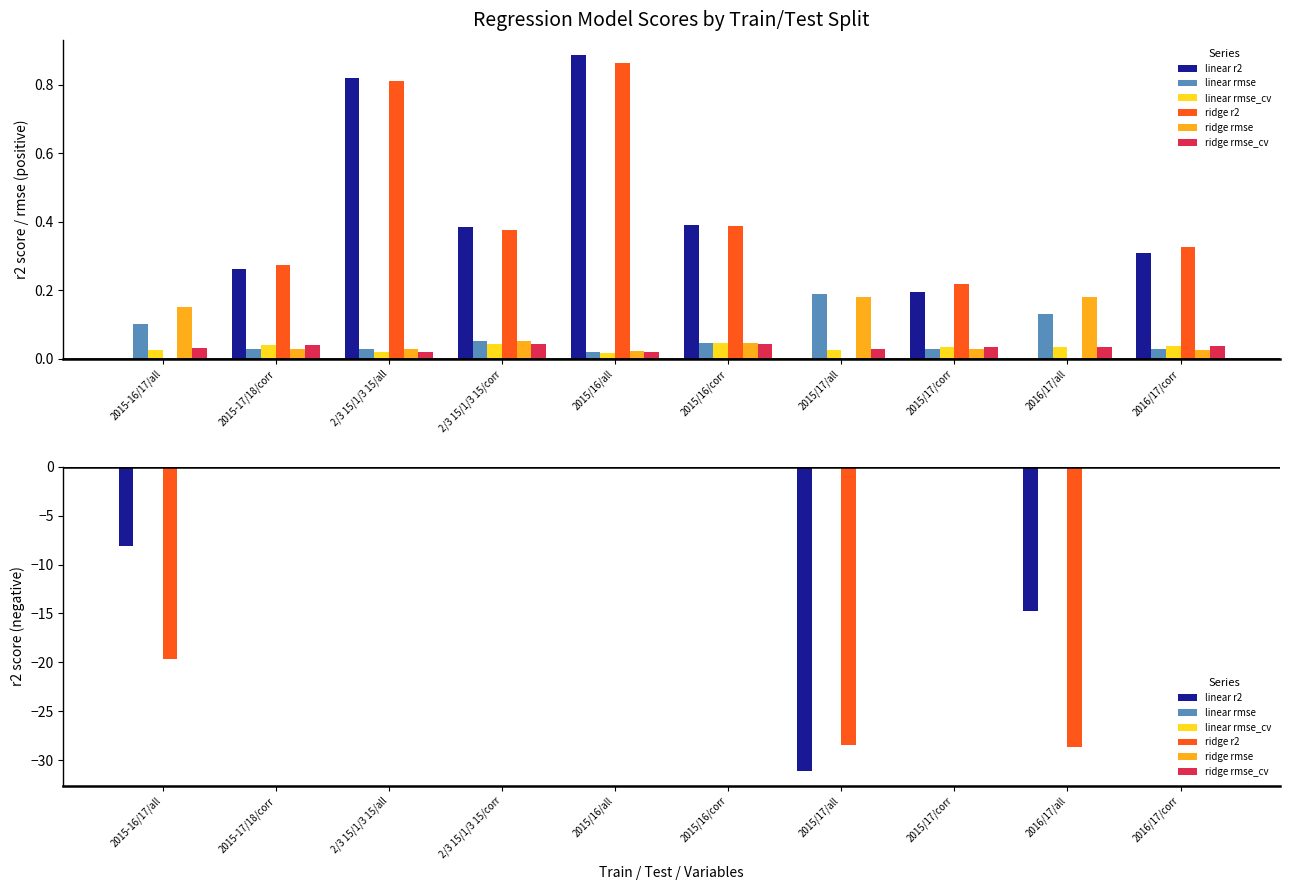

What position from the left is 2015/16/corr?

6